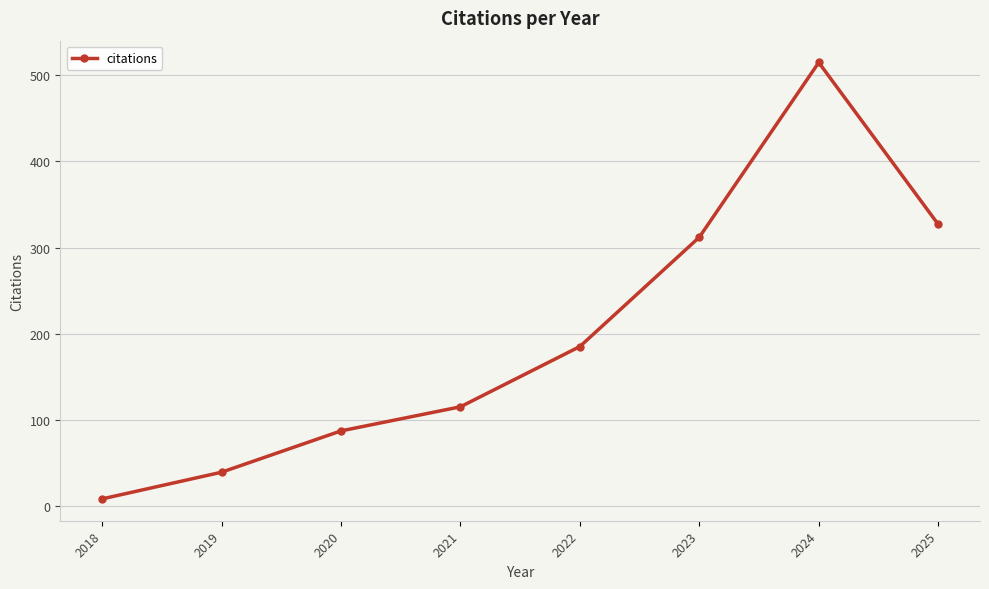

Read the value at 2025, to the nearest 100.

300